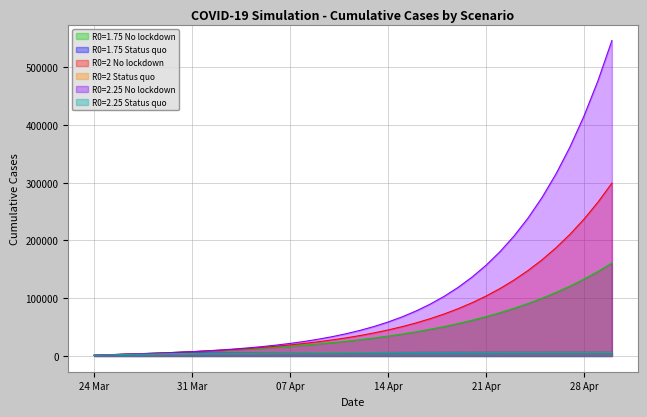

Which series has the largest total across all categories?

R0=2.25 No lockdown